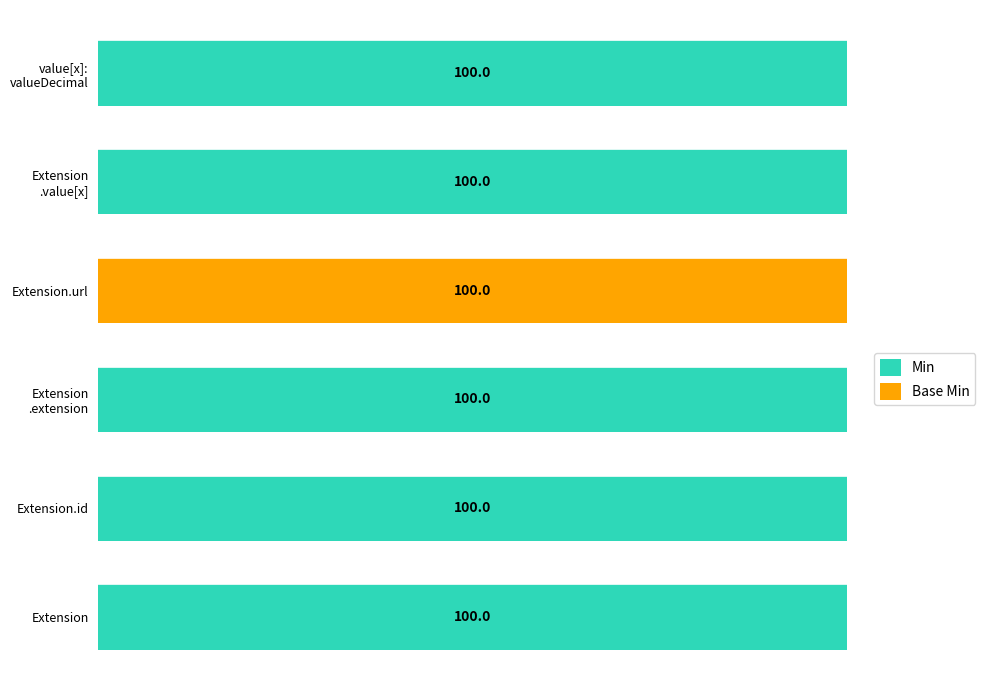

How many bars are there in total?

12